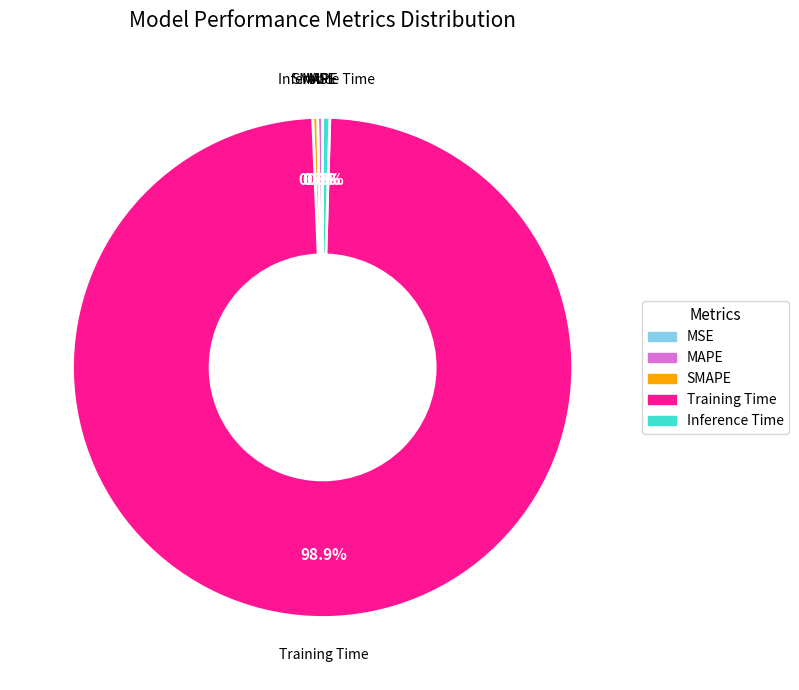

To the nearest percent, what percentage of the pie is Training Time?

99%